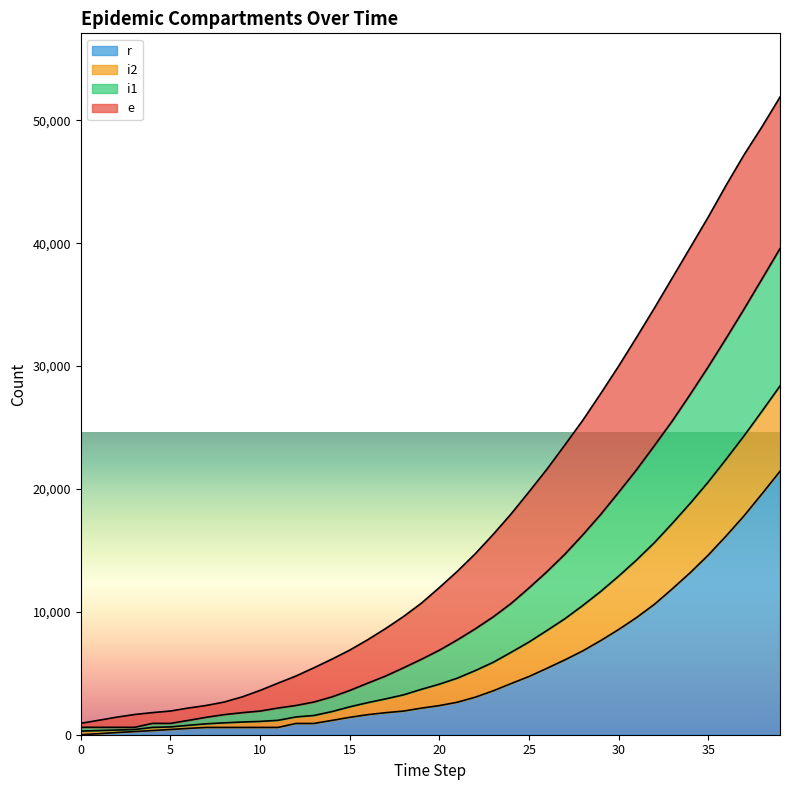

True or false: i2 and r cross at least once.

False